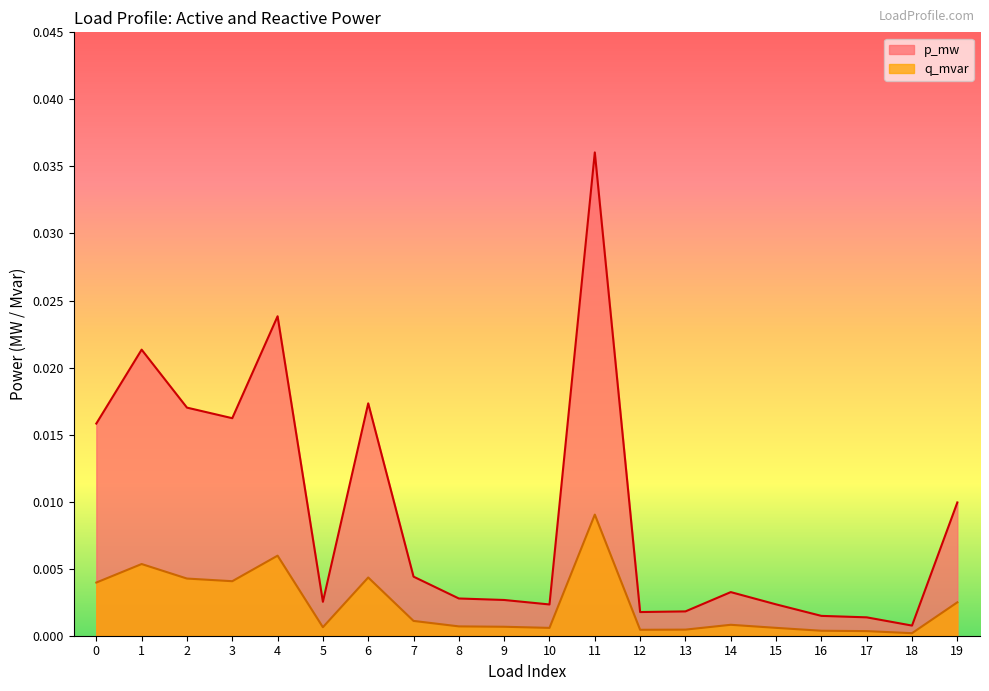

How many interior local peaks does the q_mvar series have?

5